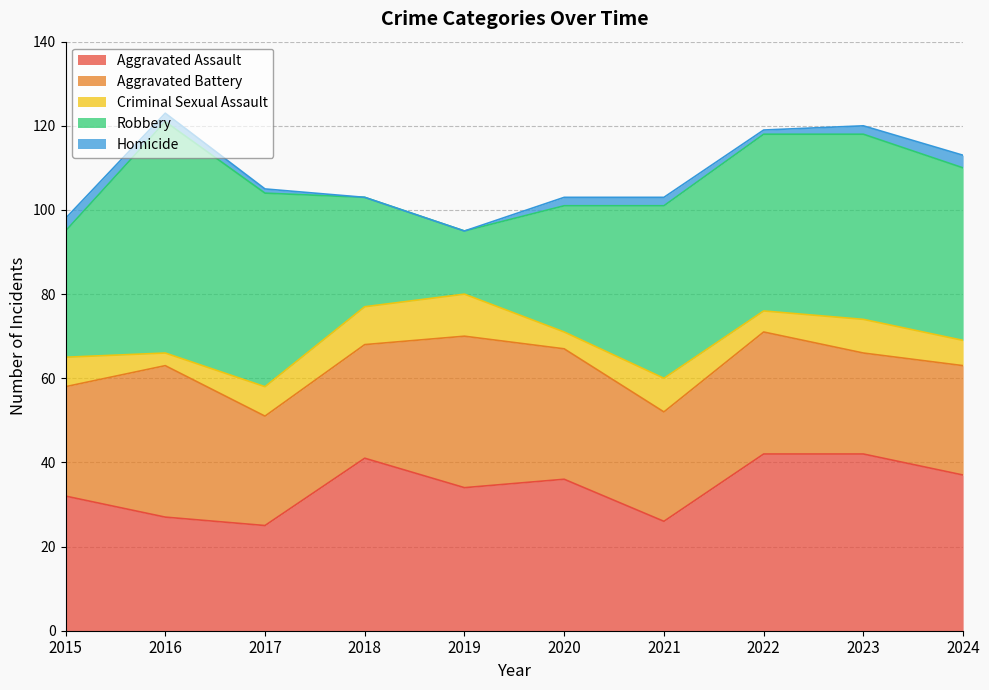

What is the difference between the maximum and minimum values in the Robbery series?

40